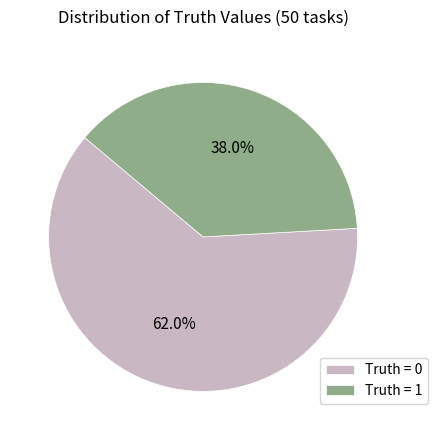

What is the ratio of the value at Truth = 0 to the value at Truth = 1?

1.6